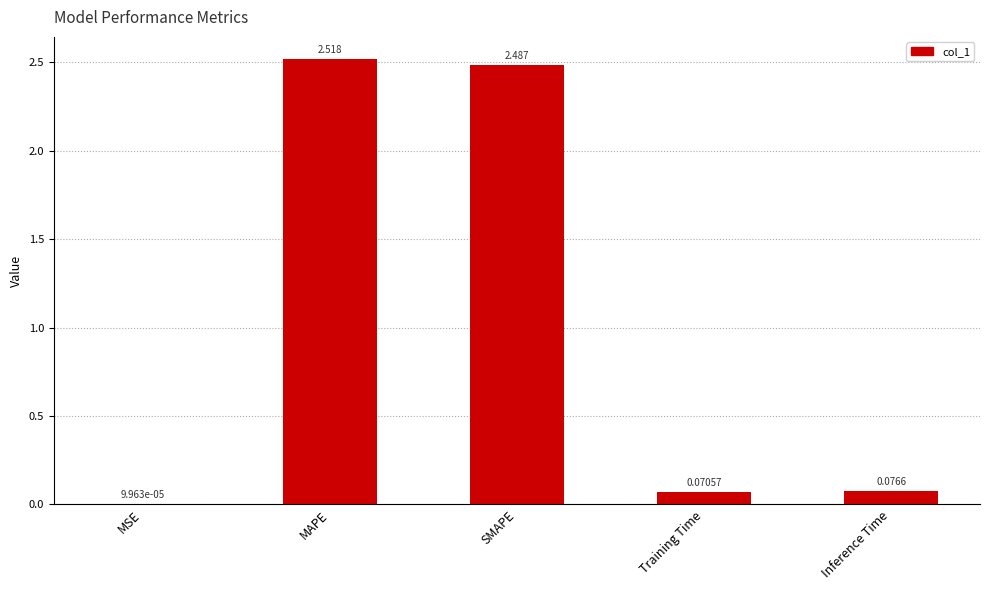

At which label is the value closest to 1?

Inference Time